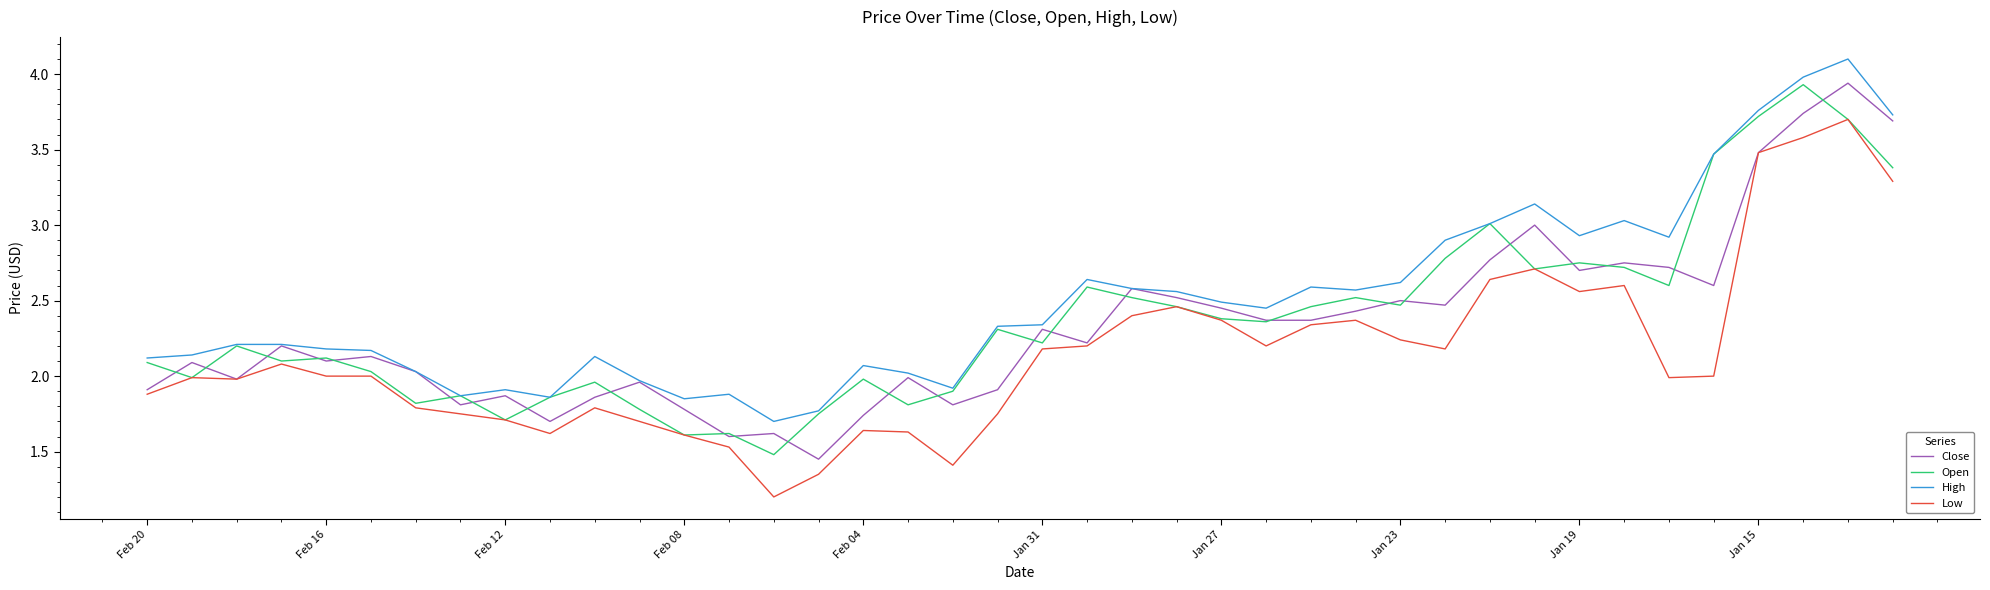

Which series has the largest total across all categories?

High